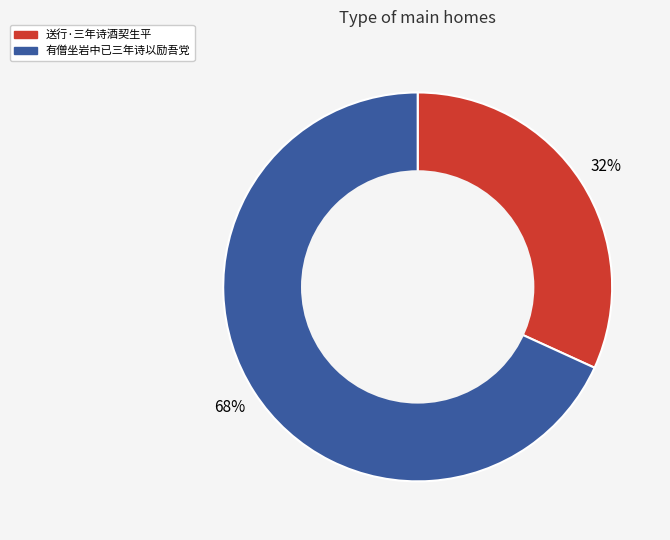

Which slice is the smallest?

送行·三年诗酒契生平